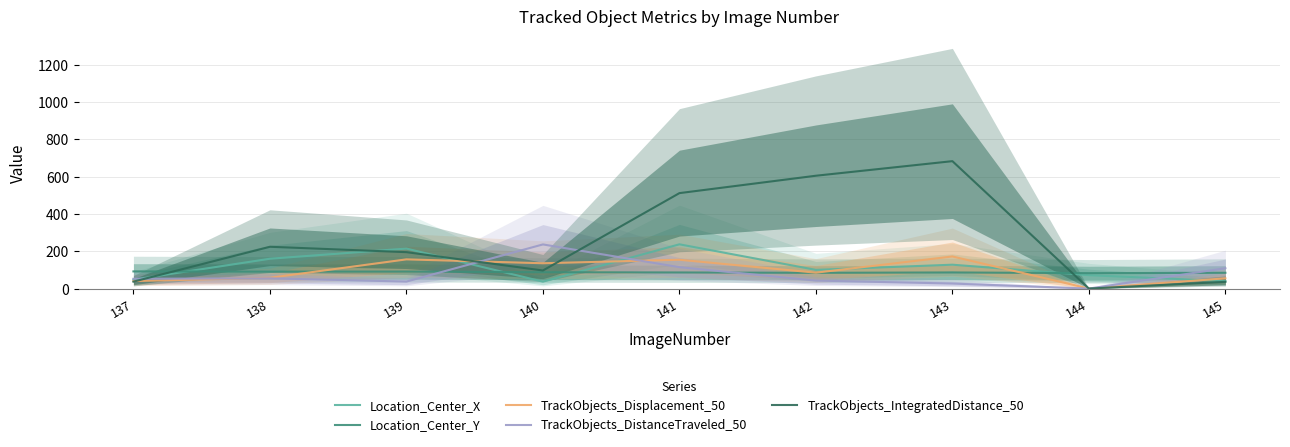

The value of TrackObjects_IntegratedDistance_50 at 142 is 875.5. True or false?

False